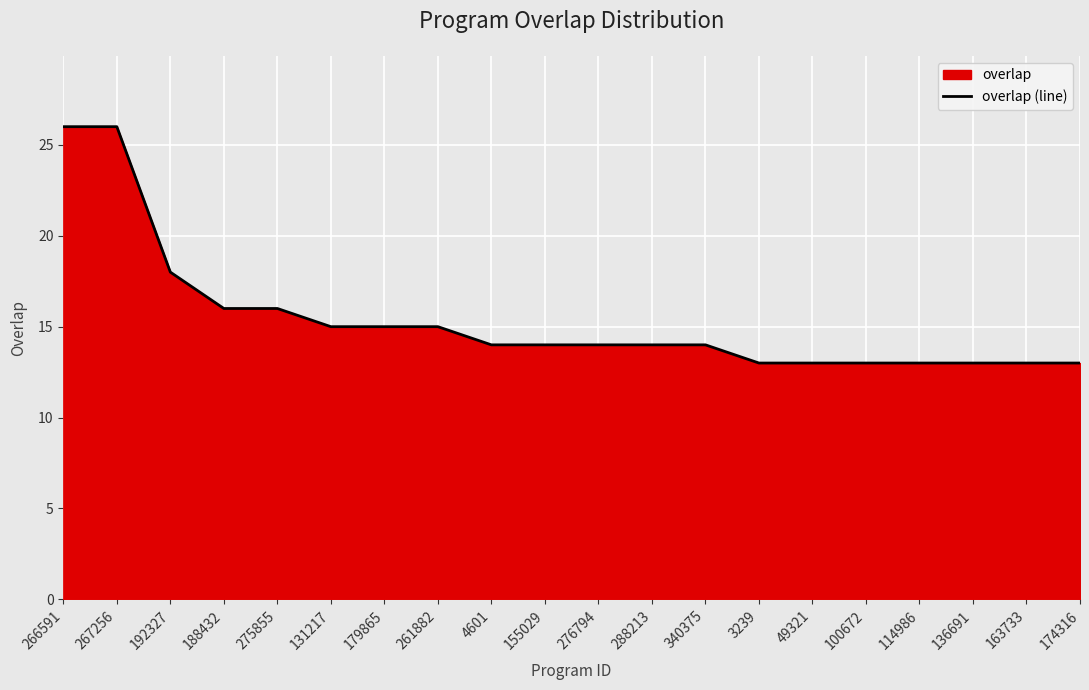

True or false: there are more than 0 points higher than both neighbors.

False